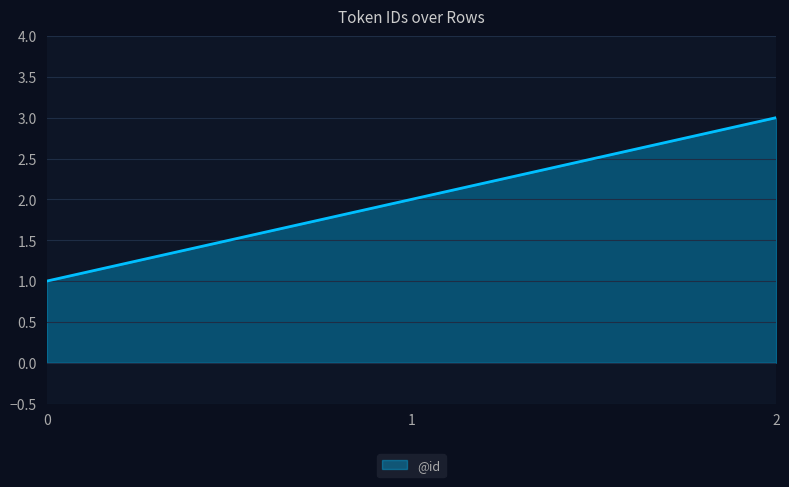

Reading right to left, extract all data points from this chart.

3	2	1